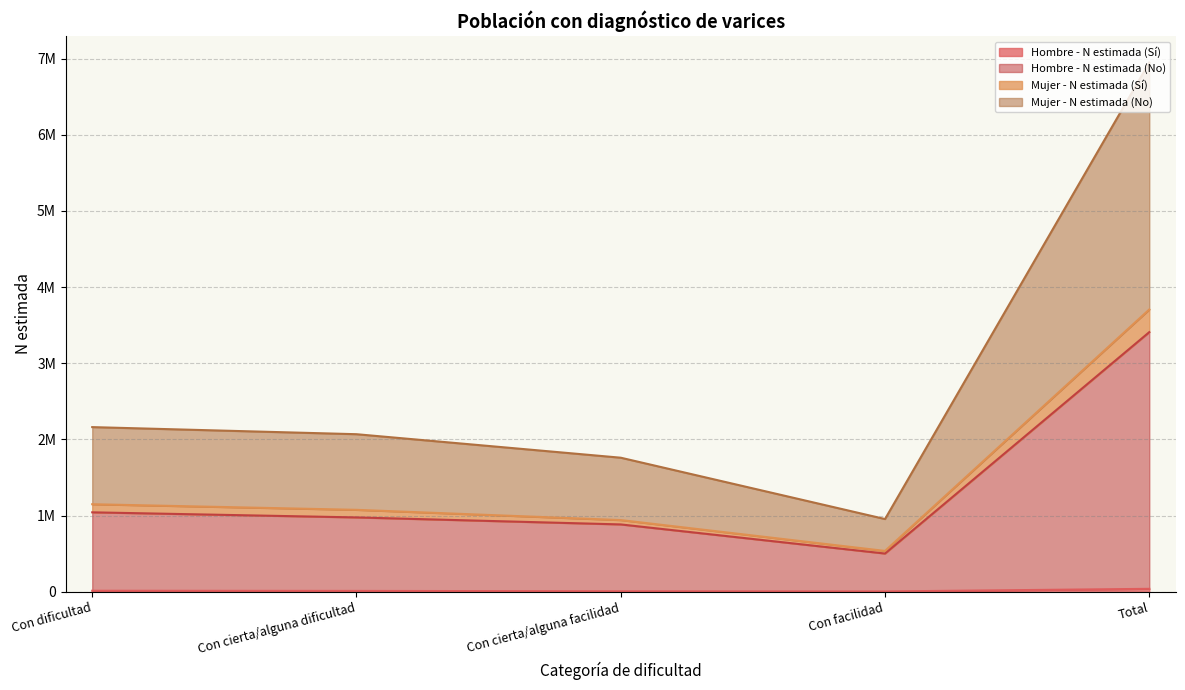

At which category is the sum across all series the highest?

Total